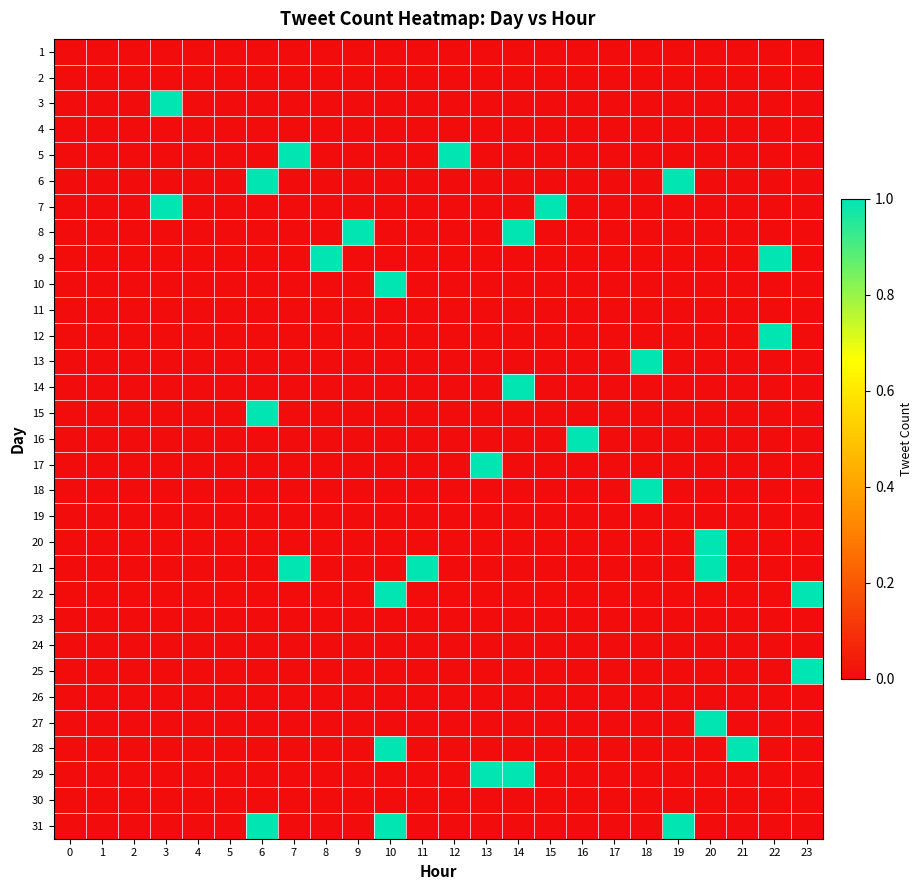

Count the number of data series in this chart.

31